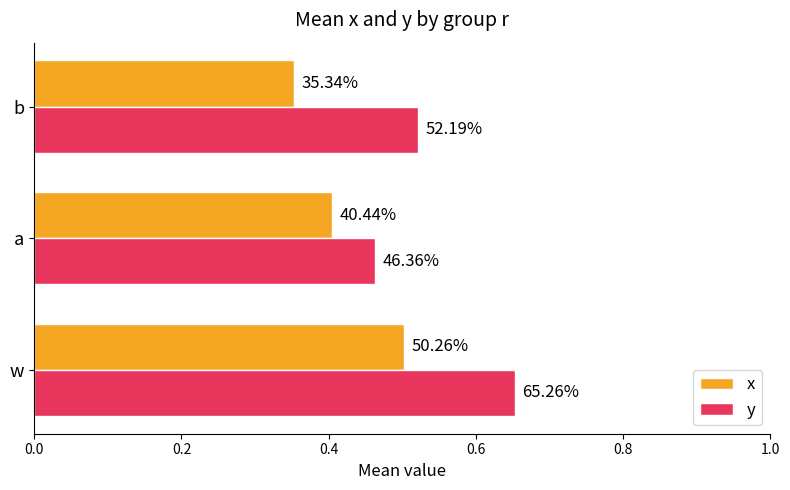

What are all the series names shown in the legend?

x, y